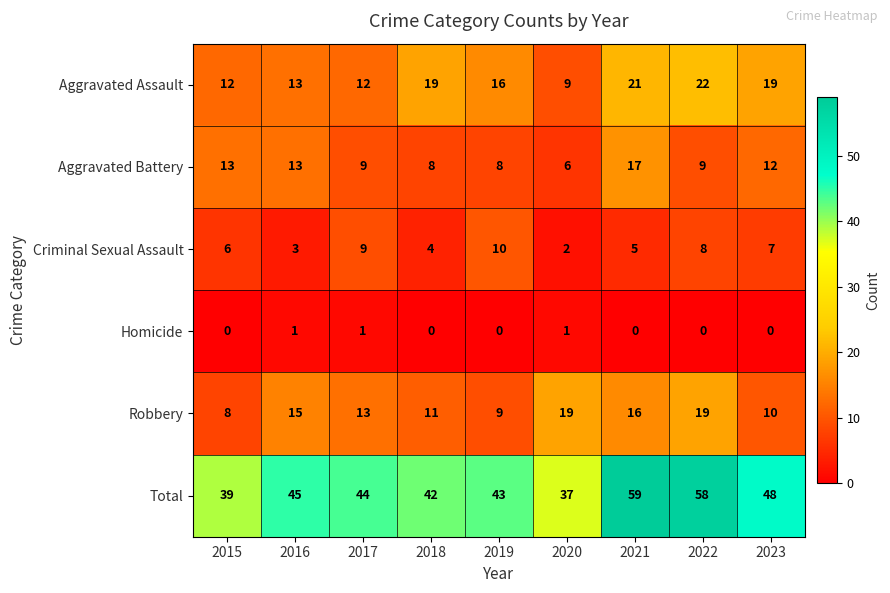

Which category has the highest value in the Criminal Sexual Assault series?

2019